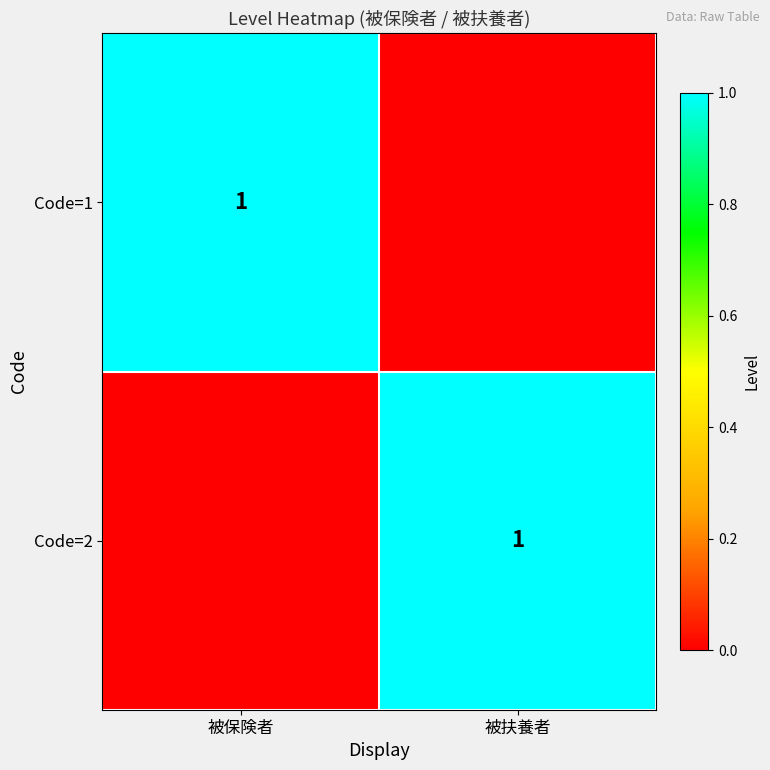

The value of Code=2 at 被扶養者 is 0. True or false?

False